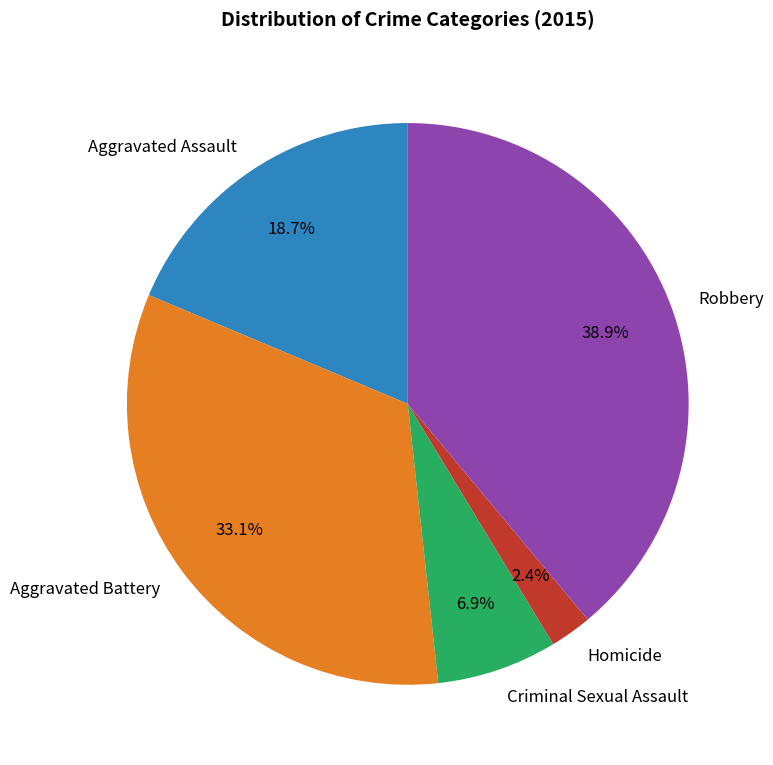

To the nearest percent, what percentage of the pie is Homicide?

2%